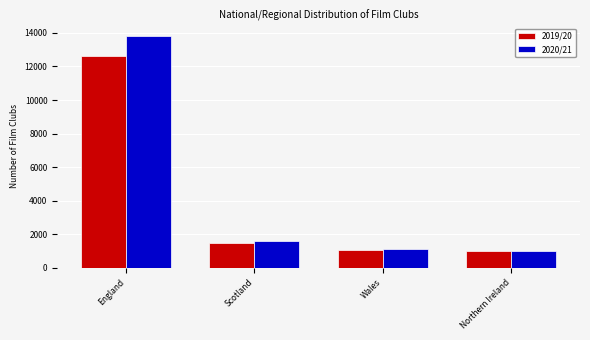

What position from the left is Scotland?

2